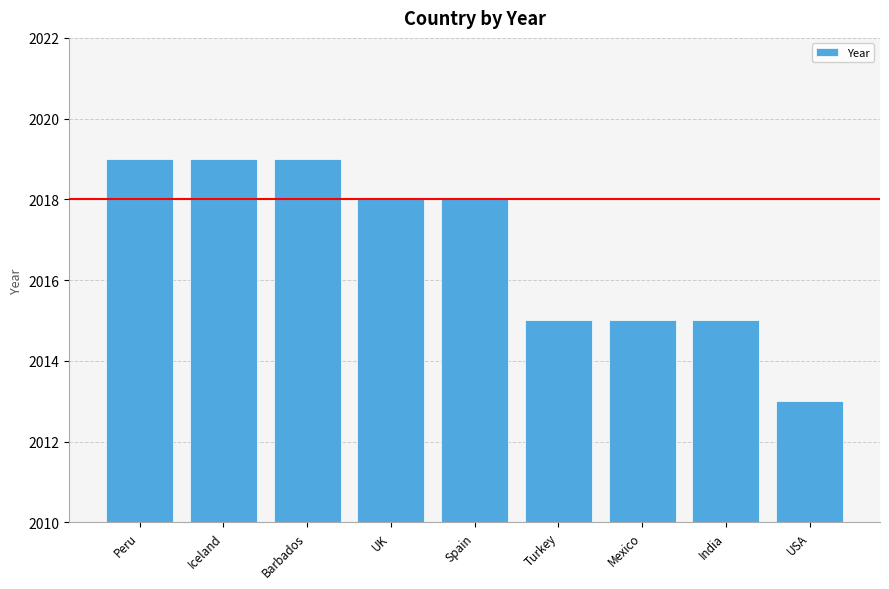

Approximately how many times larger is the value at India compared to Spain?

1.0